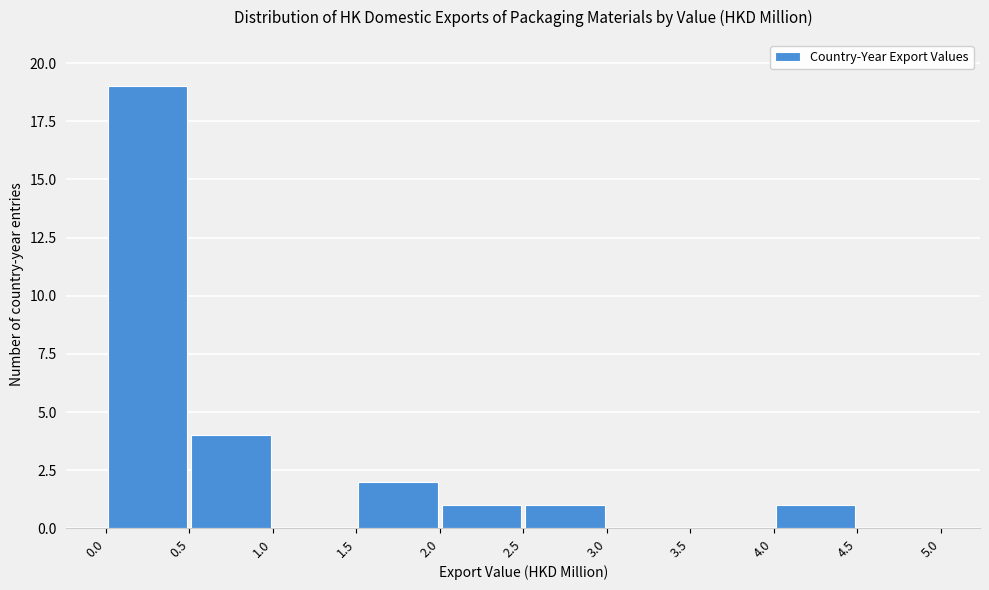

Which range on the x-axis has the tallest bar?

0.0 to 0.5